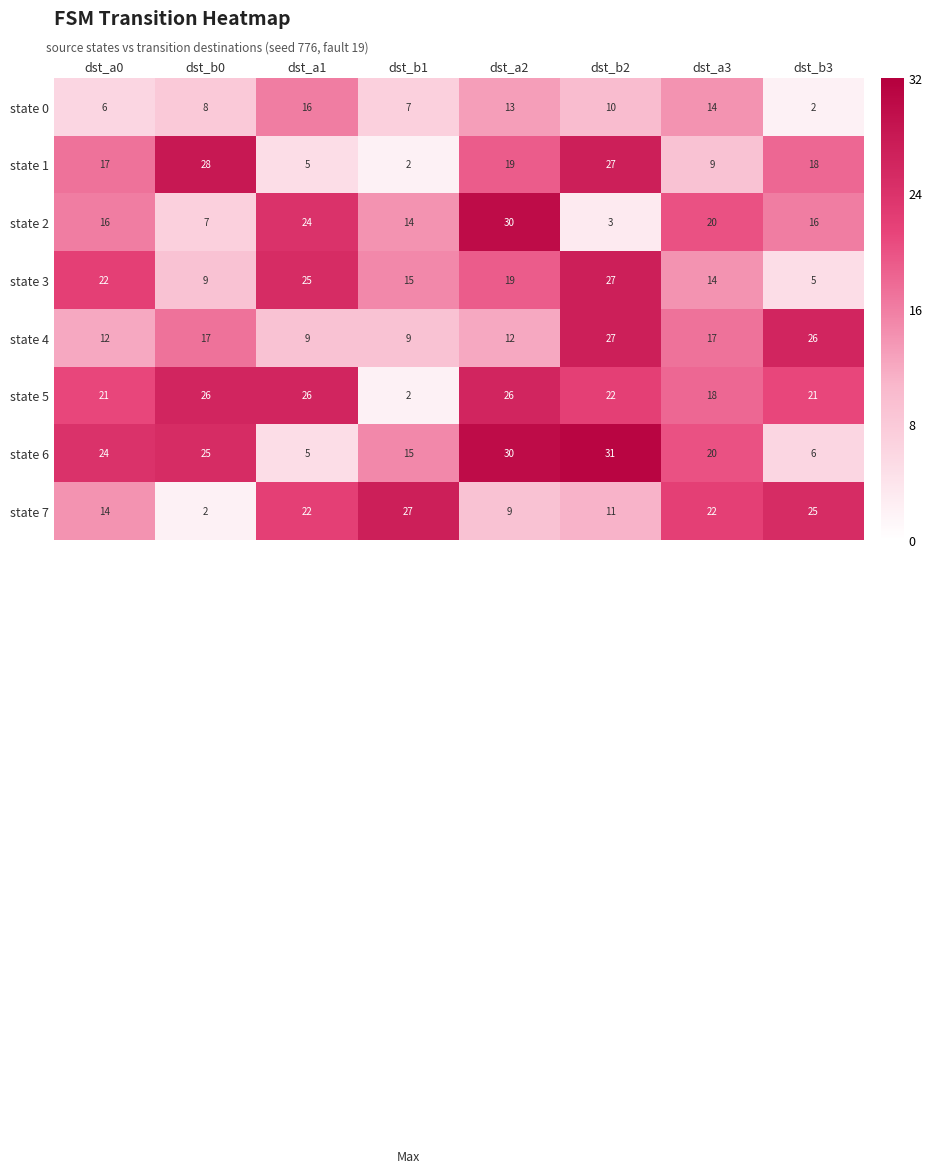

Count the number of categories in the chart.

8